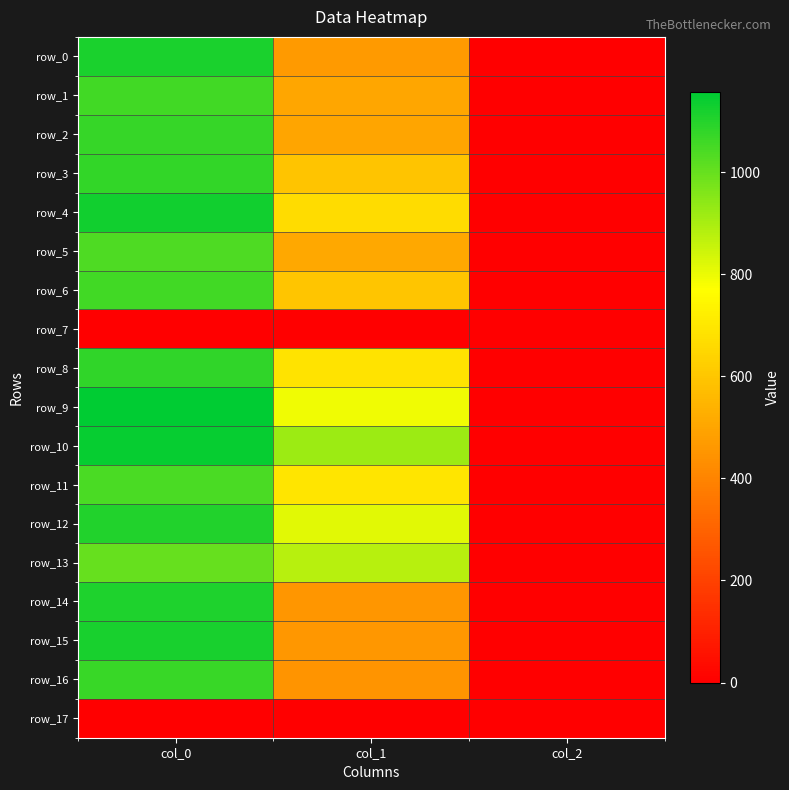

Reading right to left, list all the values displayed in this chart.

row_0: col_2=2.0	col_1=469.1	col_0=1113.3
row_1: col_2=2.0	col_1=502.9	col_0=1056.7
row_2: col_2=2.0	col_1=499.5	col_0=1073.3
row_3: col_2=2.0	col_1=594.0	col_0=1076.7
row_4: col_2=2.0	col_1=664.9	col_0=1126.7
row_5: col_2=2.0	col_1=506.2	col_0=1036.7
row_6: col_2=2.0	col_1=600.8	col_0=1053.3
row_7: col_2=0.0	col_1=0.0	col_0=0.0
row_8: col_2=2.0	col_1=688.5	col_0=1083.3
row_9: col_2=2.0	col_1=793.1	col_0=1156.7
row_10: col_2=2.0	col_1=921.4	col_0=1146.7
row_11: col_2=2.0	col_1=695.2	col_0=1040.0
row_12: col_2=2.0	col_1=813.4	col_0=1106.7
row_13: col_2=2.0	col_1=880.9	col_0=1000.0
row_14: col_2=2.0	col_1=452.2	col_0=1110.0
row_15: col_2=2.0	col_1=459.0	col_0=1116.7
row_16: col_2=2.0	col_1=448.9	col_0=1070.0
row_17: col_2=0.0	col_1=0.0	col_0=0.0